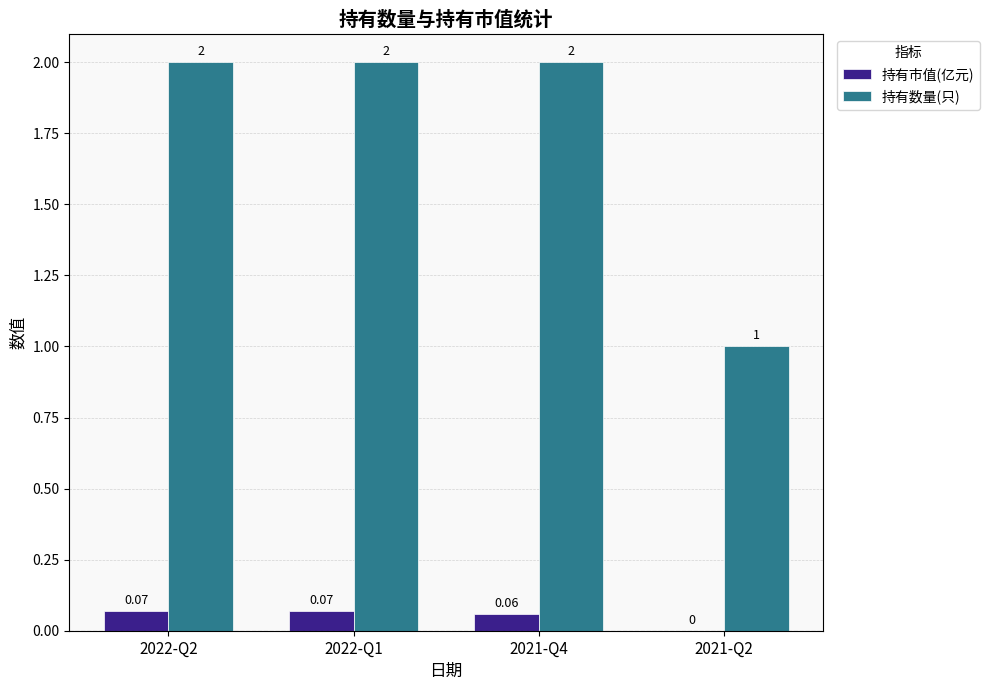

Is the value of 持有数量(只) at 2021-Q4 greater than the value of 持有市值(亿元) at 2021-Q2?

Yes